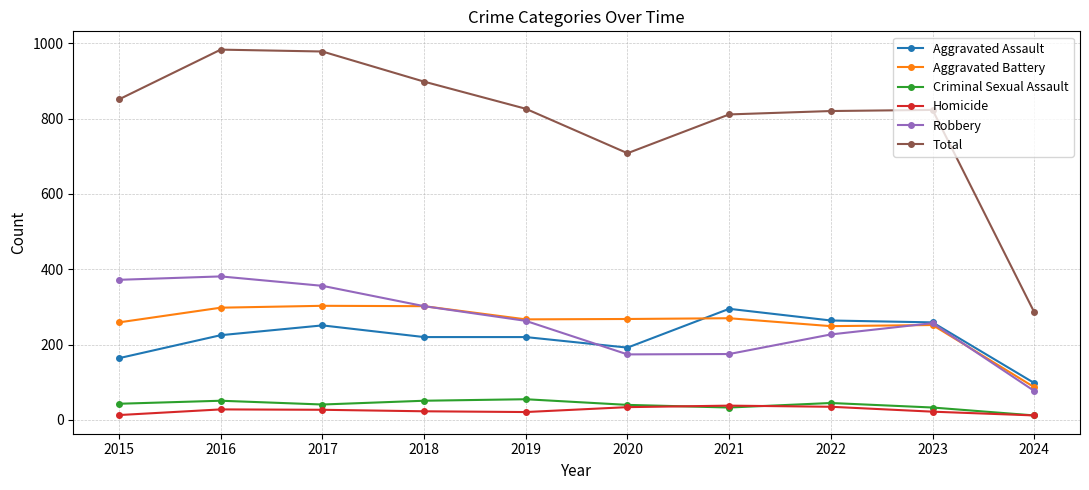

What is the difference between the Aggravated Assault values at 2023 and 2017?

8